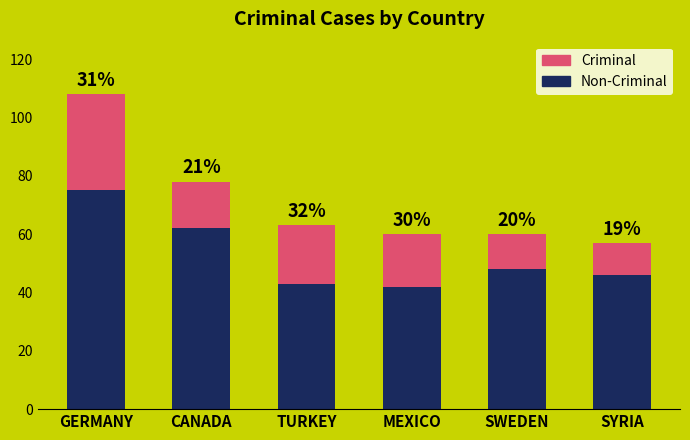

Is it true that Criminal equals 26 at CANADA?

False